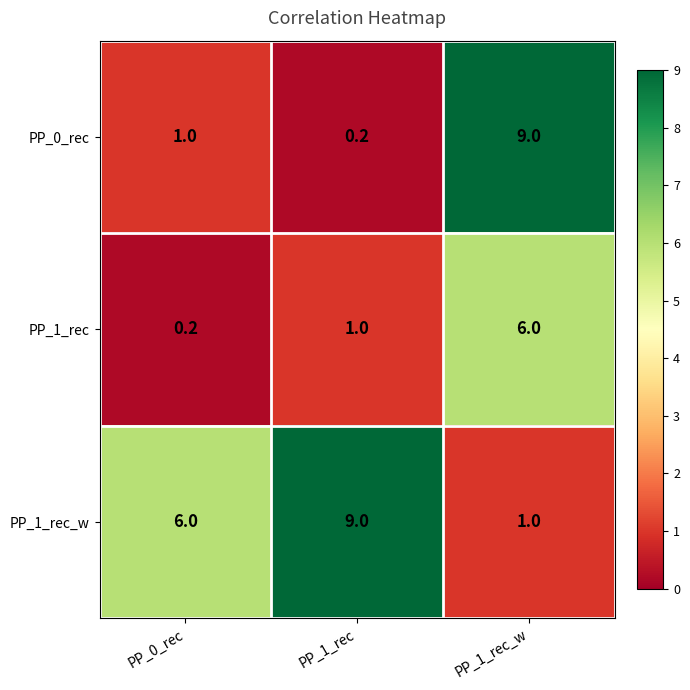

Which category has the highest value in the PP_1_rec_w series?

PP_1_rec